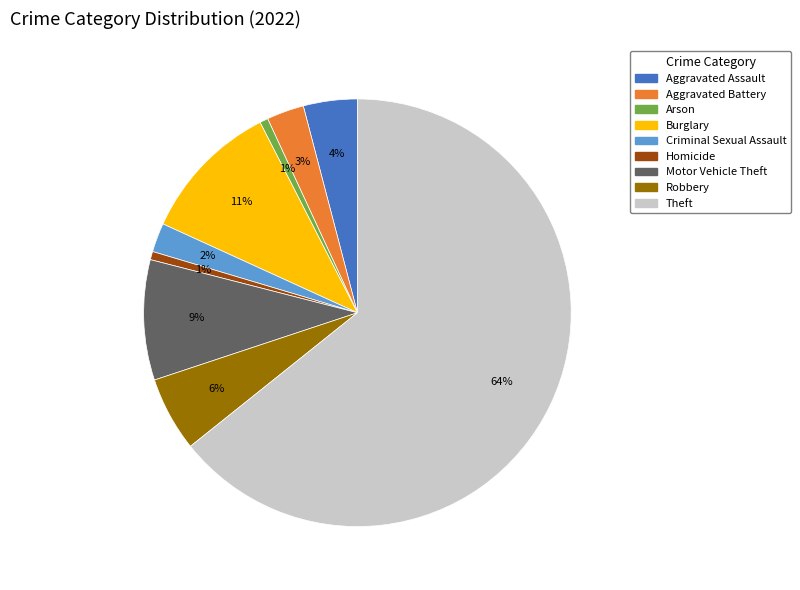

Which category has the biggest portion of the pie?

Theft